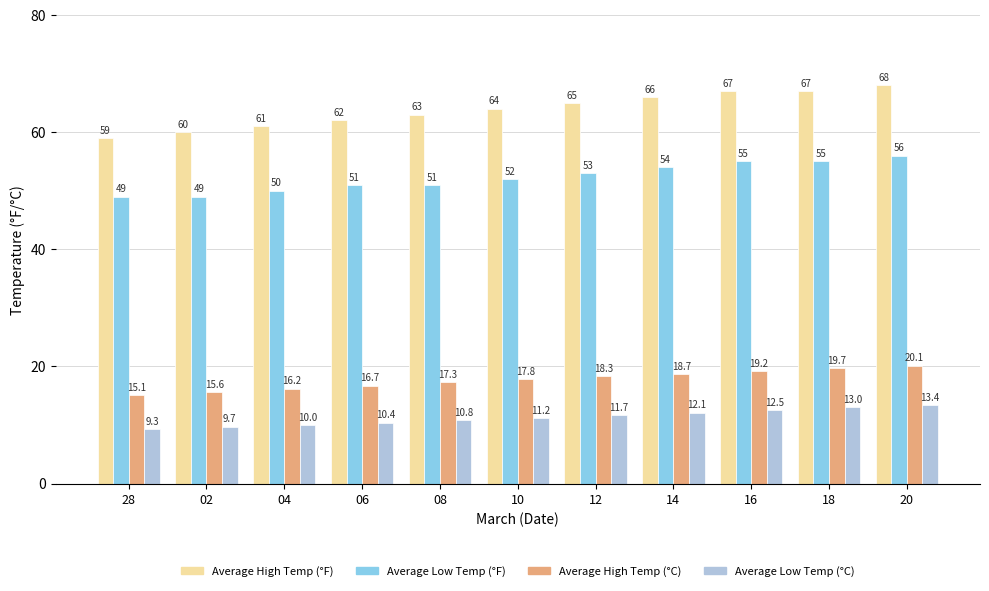

What are all the series names shown in the legend?

Average High Temp (°F), Average Low Temp (°F), Average High Temp (°C), Average Low Temp (°C)